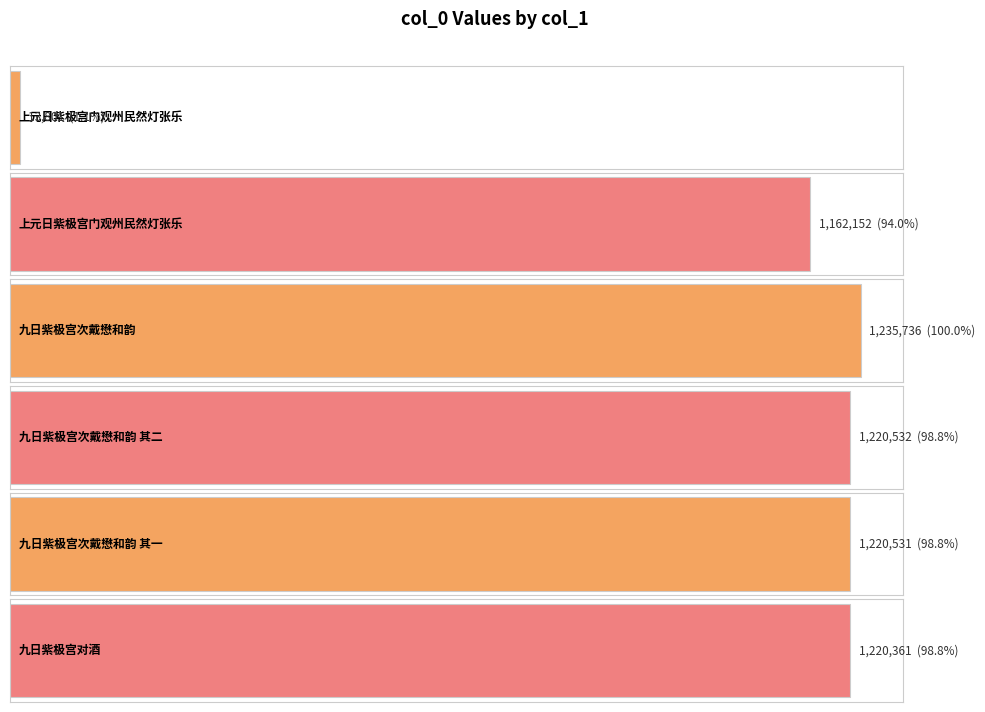

Are the bars grouped side by side (vs. stacked)?

No